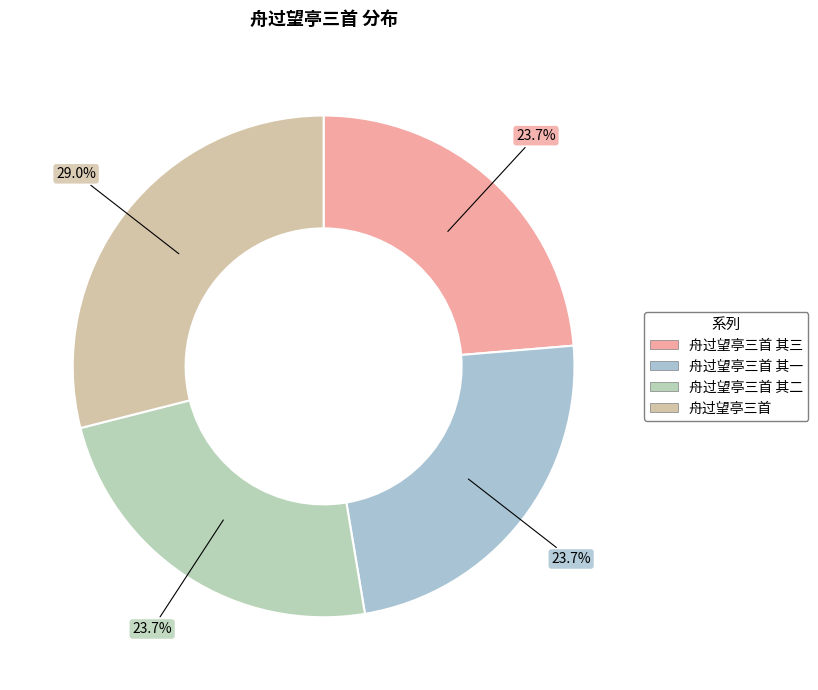

How many segments does this pie chart have?

4